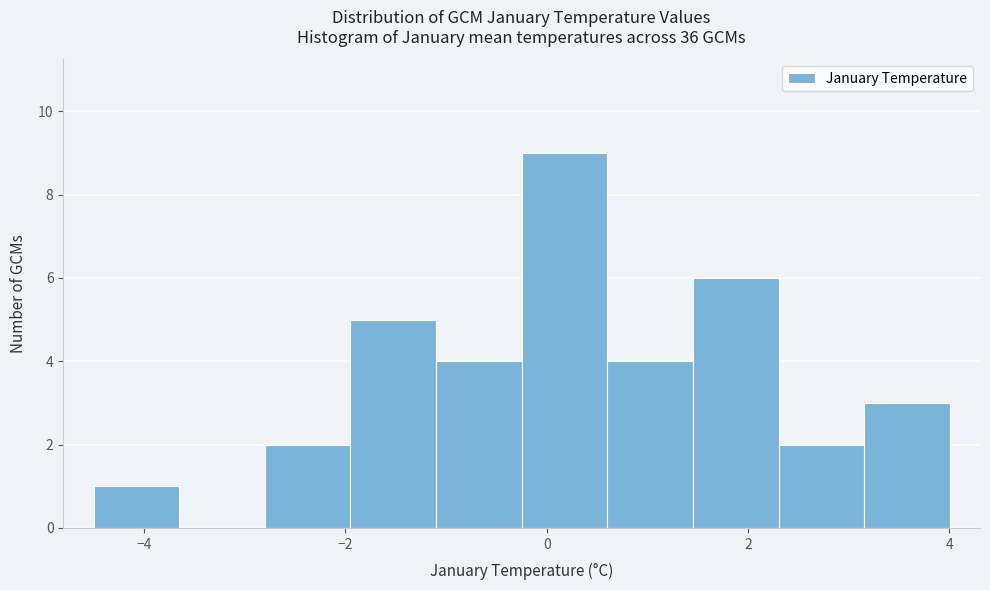

What is the height of the bar covering 1.4 to 2.4 on the x-axis? Neither the bar edges nor the heights are printed on the chart, so give them approximately, as read against the axes.

6